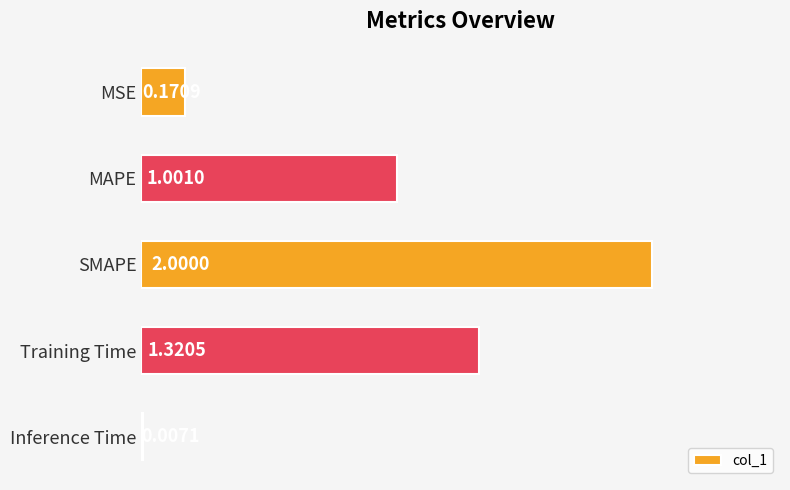

Does the chart contain stacked bars?

No